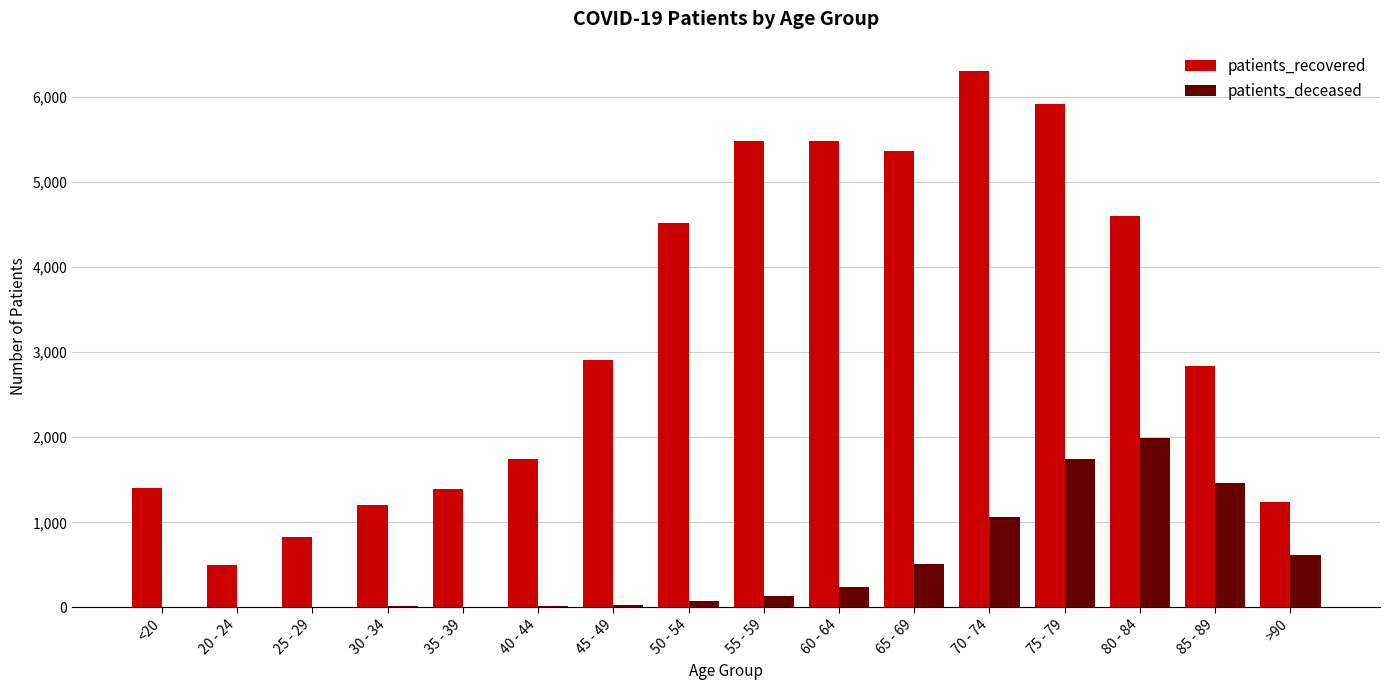

How many categories are shown in the chart?

16